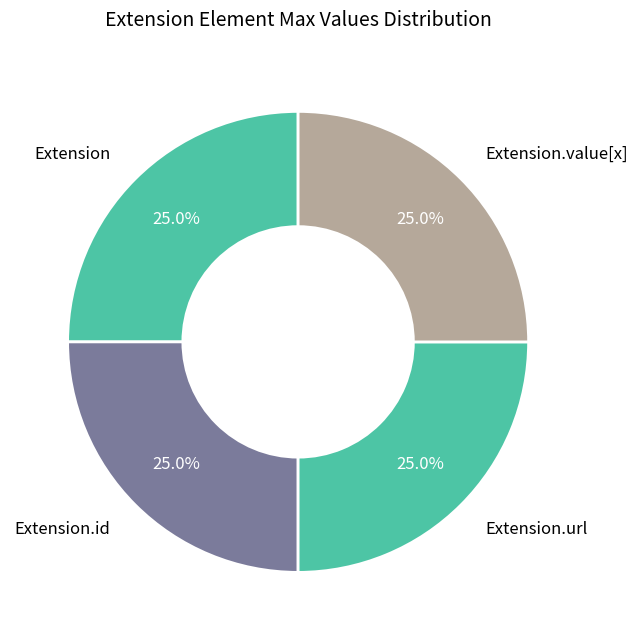

How many segments does this pie chart have?

4